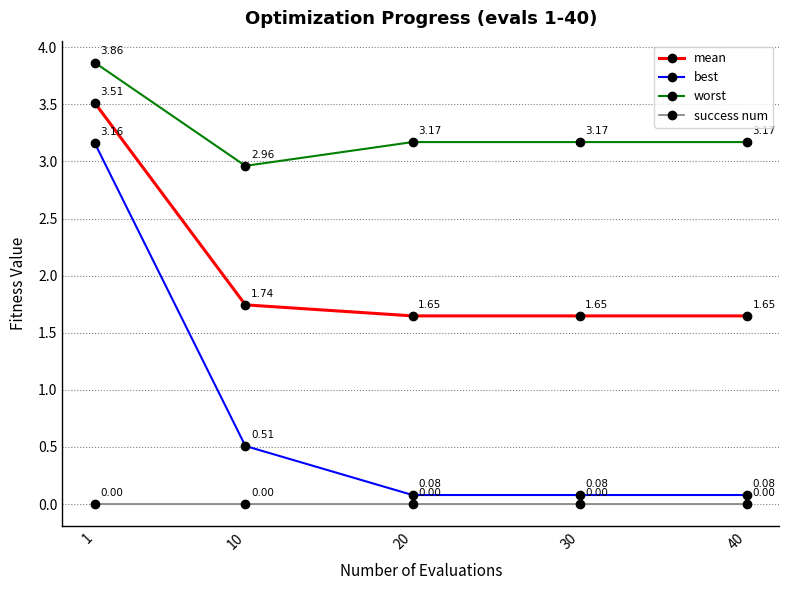

How many values in the worst series exceed 3?

4